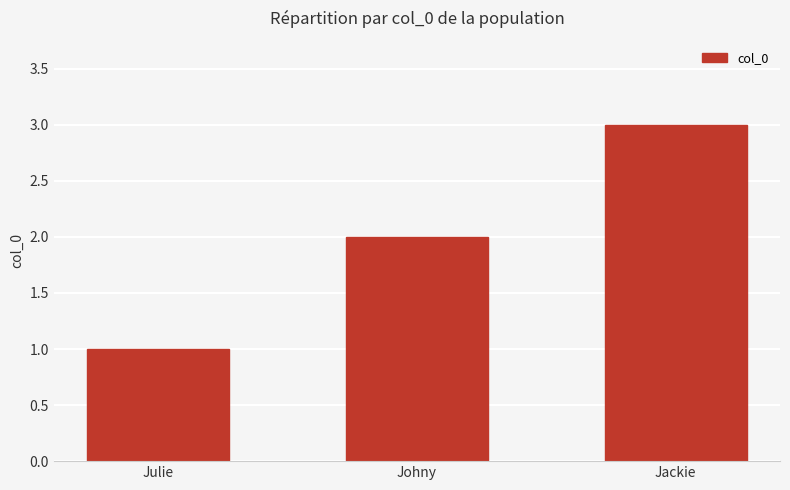

Approximately how many times larger is the value at Jackie compared to Johny?

1.5